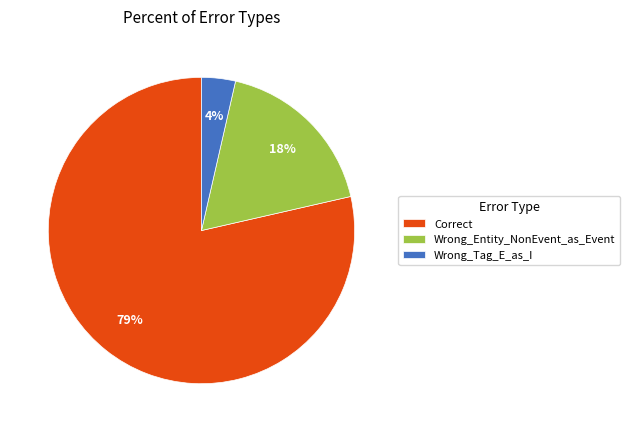

Rank the categories by value from lowest to highest.

Wrong_Tag_E_as_I, Wrong_Entity_NonEvent_as_Event, Correct